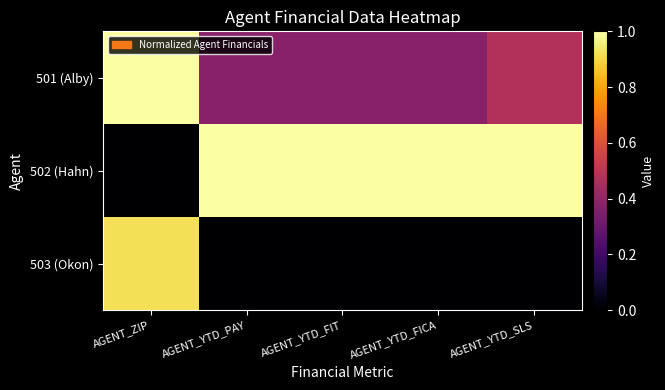

Rank the series at AGENT_YTD_FIT from lowest to highest value.

503 (Okon), 501 (Alby), 502 (Hahn)